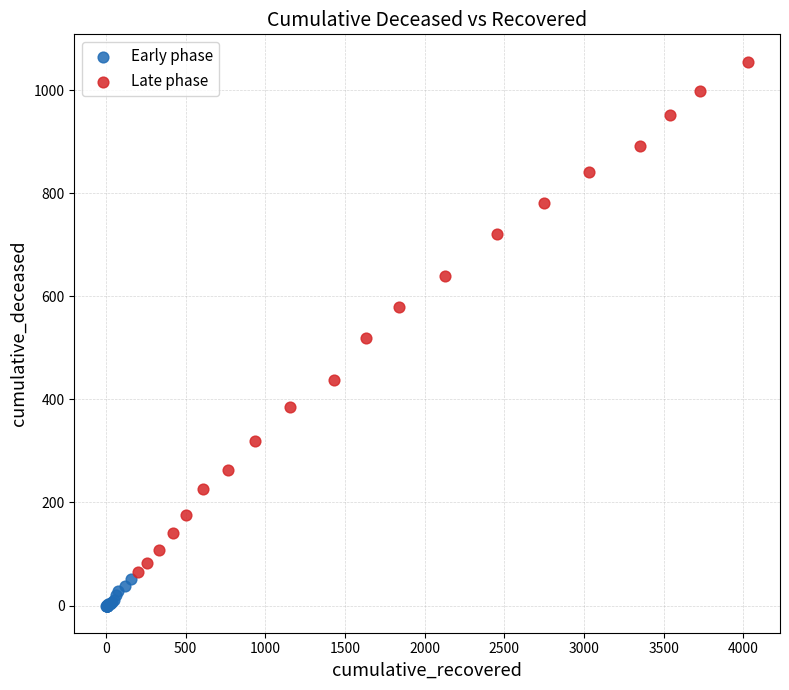

Which series contains the highest Y value?

Late phase